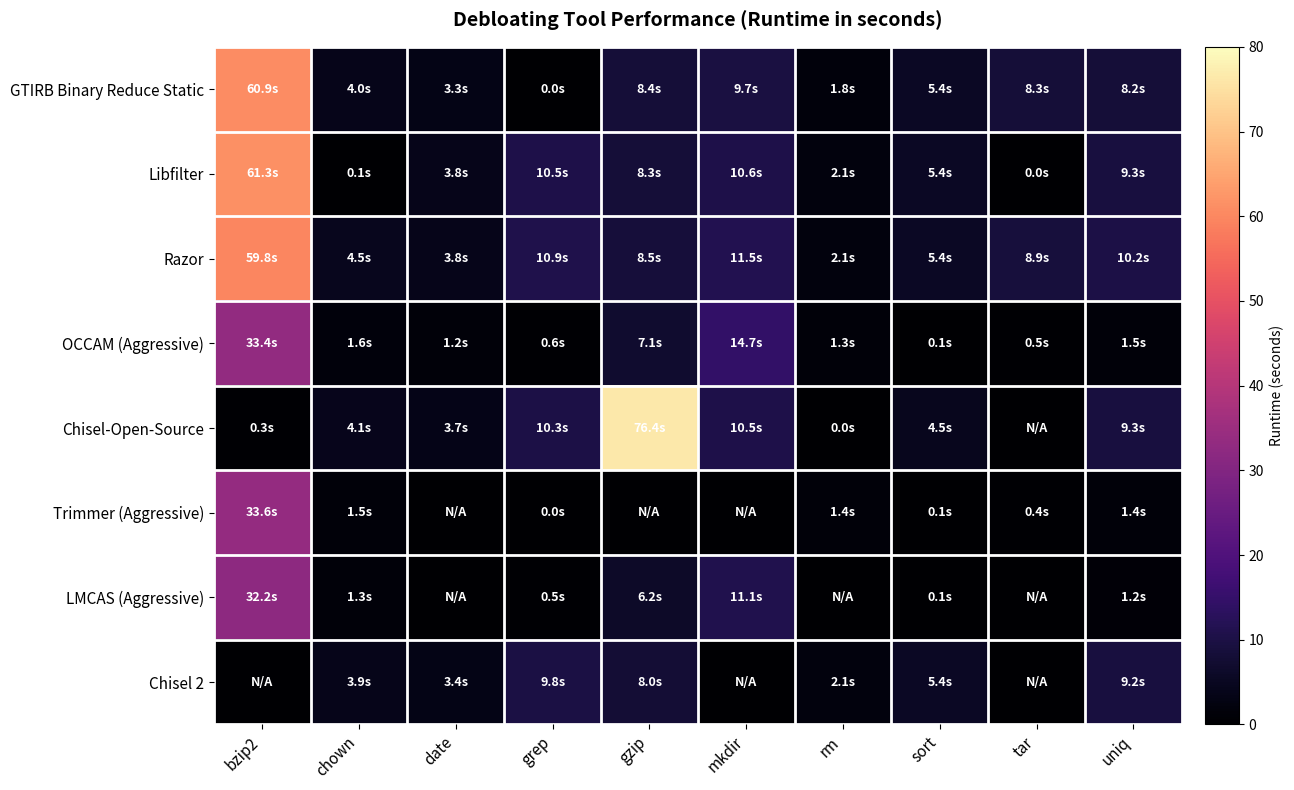

Which category has the highest value across all series?

gzip